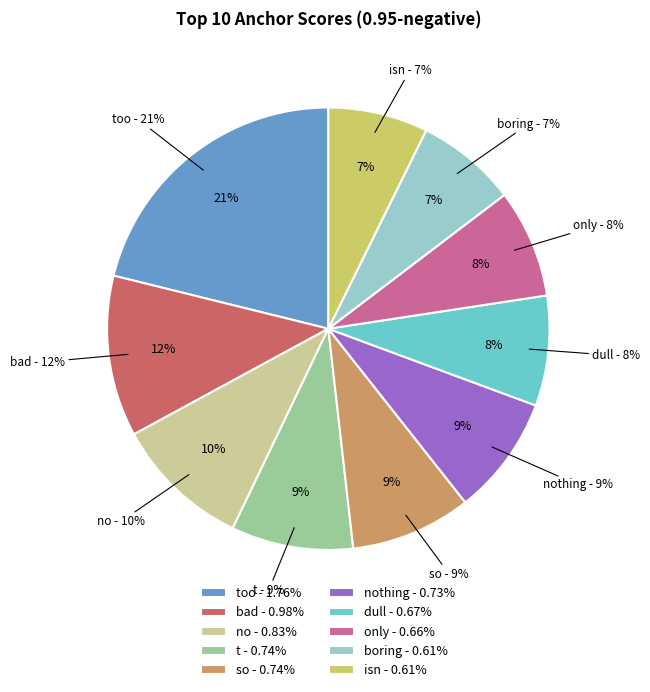

Count the number of slices in the pie.

10